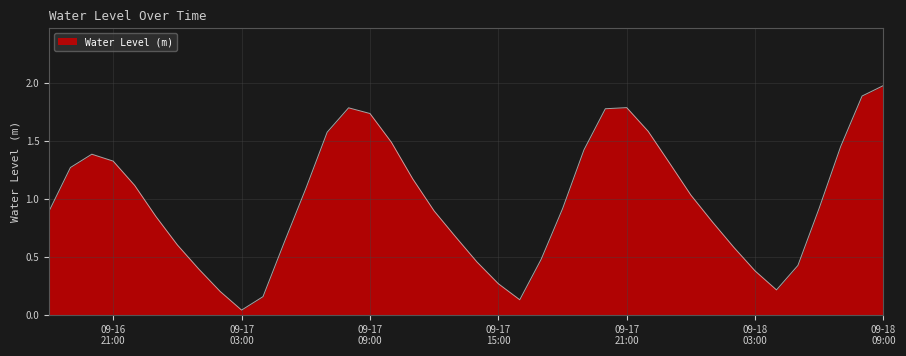

What is the greatest value displayed?

2.0